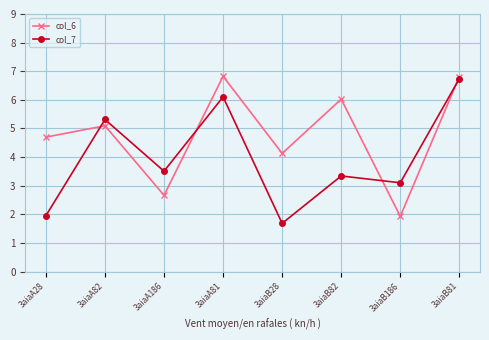

What is the label of the 8th point from the right?

3aiaA28